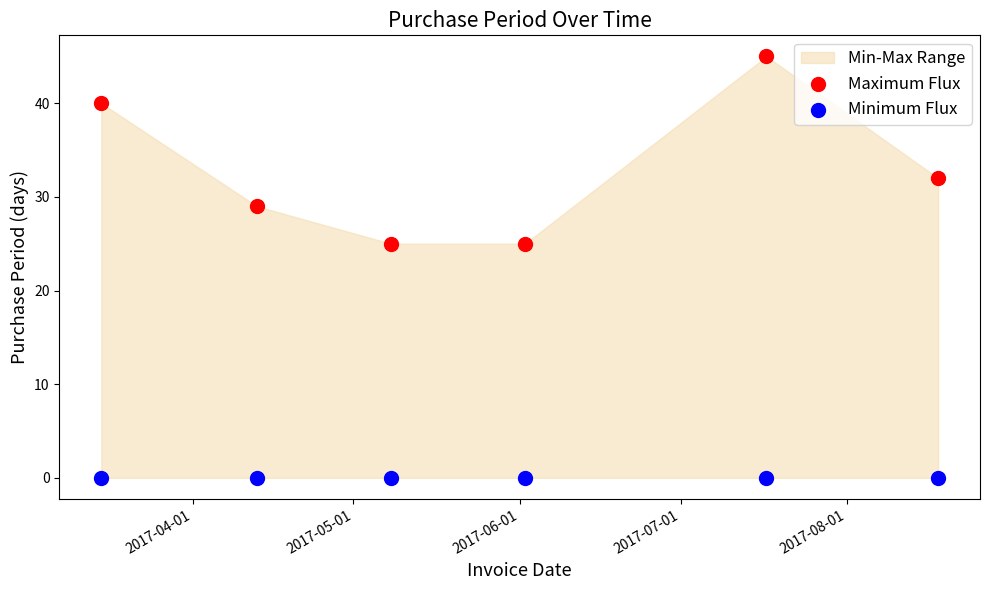

Which series contains the lowest Y value?

Minimum Flux